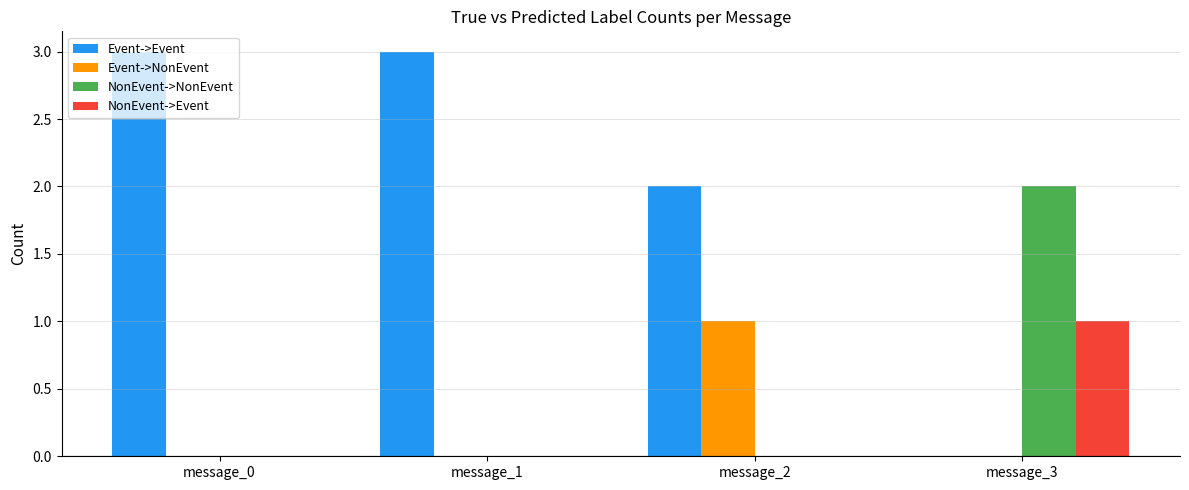

Is it true that NonEvent->NonEvent equals 1 at message_1?

False